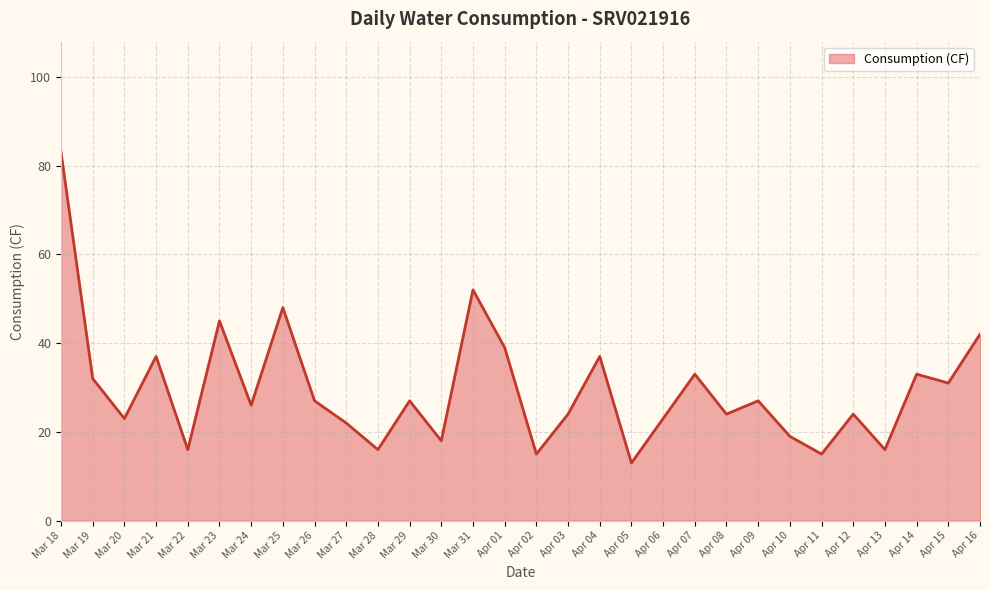

Which label corresponds to the largest value in the chart?

Mar 18